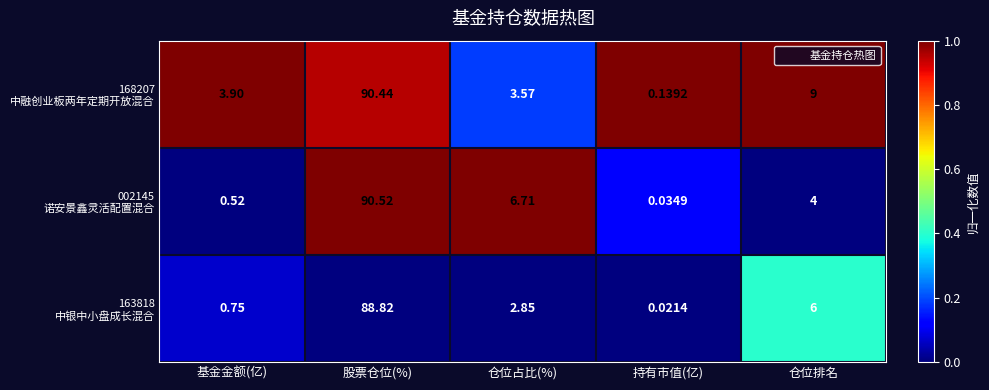

Which category has the lowest value across all series?

持有市值(亿)